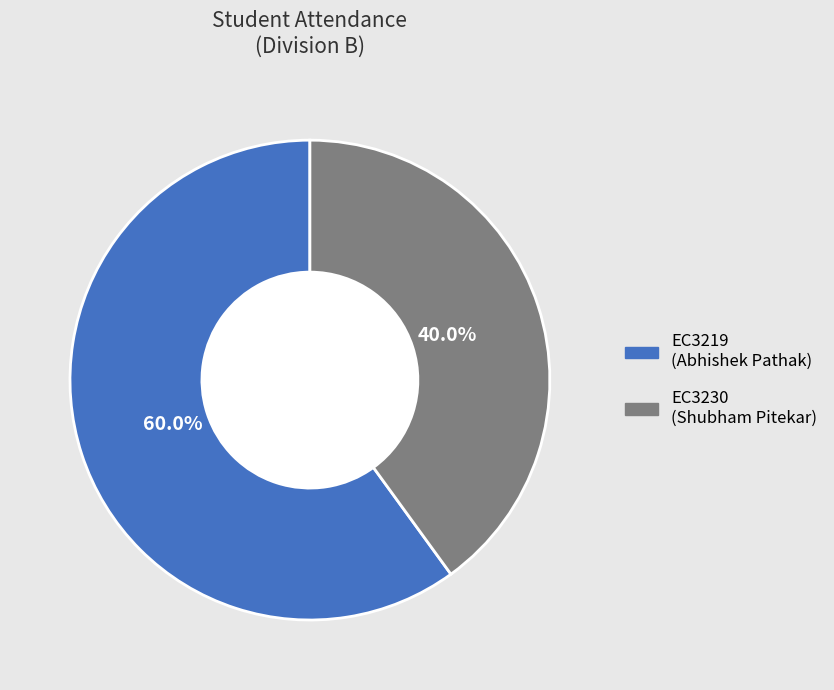

How many slices are in this pie chart?

2